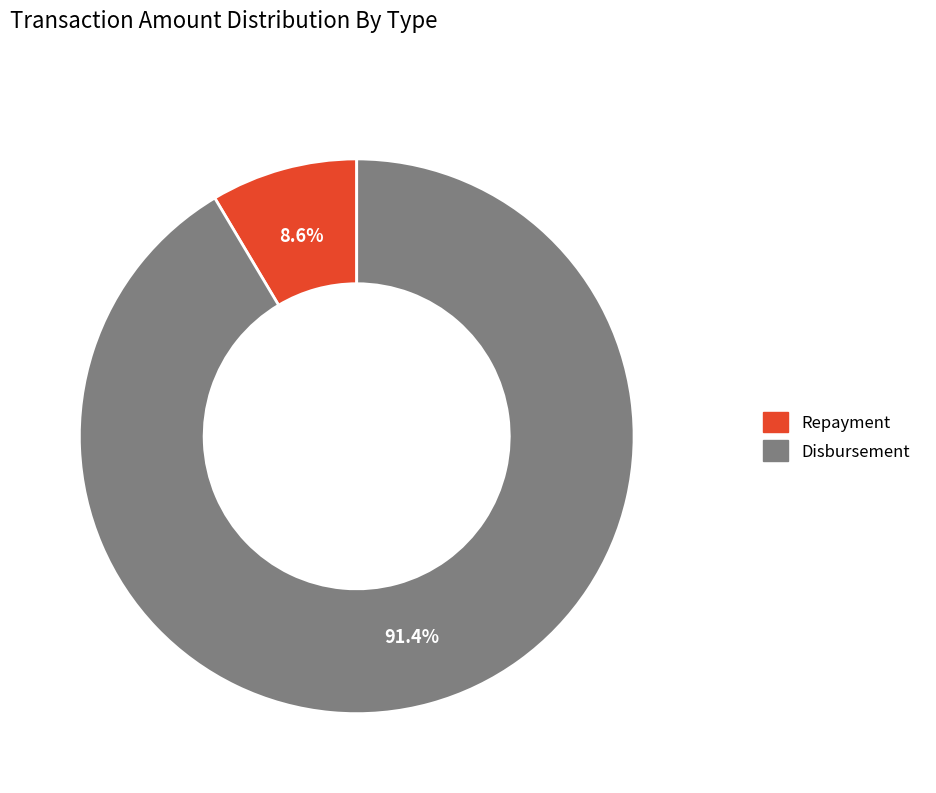

What is the smallest slice in the pie chart?

Repayment